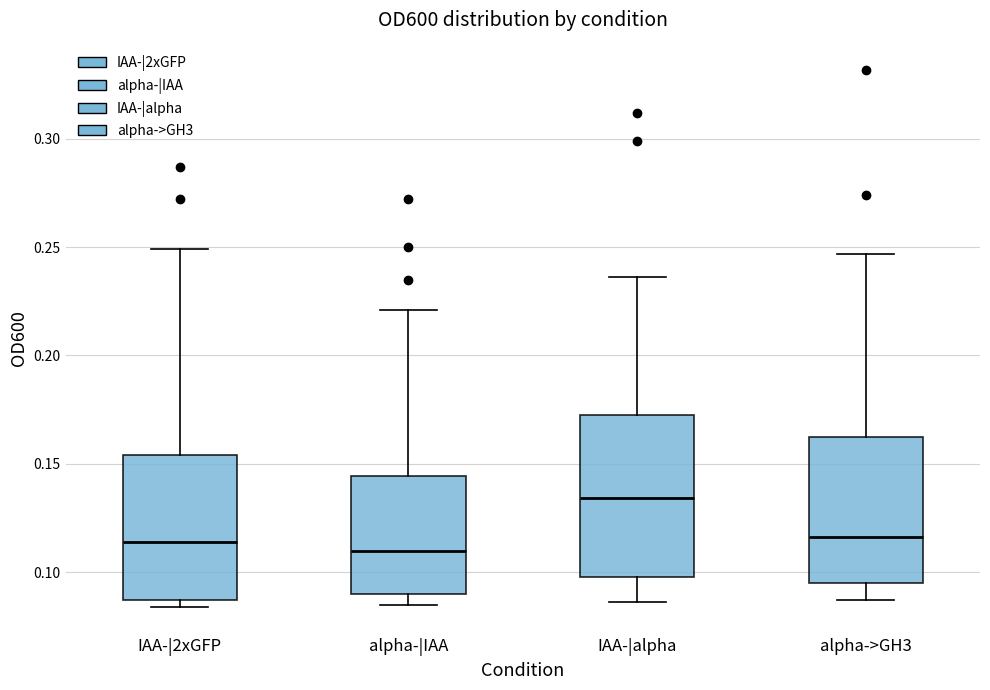

Reading left to right, transcribe this box plot: for each box, give where its median line is, the range the box spans, and where its two whiskers end, as read against the y-axis. The values are not printed on the chart, so give them approximately, as read against the axis.

IAA-|2xGFP: median 0.115, box 0.085 to 0.155, whiskers 0.085 (just below the box's lower edge) to 0.250
alpha-|IAA: median 0.110, box 0.090 to 0.145, whiskers 0.085 to 0.220
IAA-|alpha: median 0.135, box 0.100 to 0.175, whiskers 0.085 to 0.235
alpha->GH3: median 0.115, box 0.095 to 0.165, whiskers 0.085 to 0.245